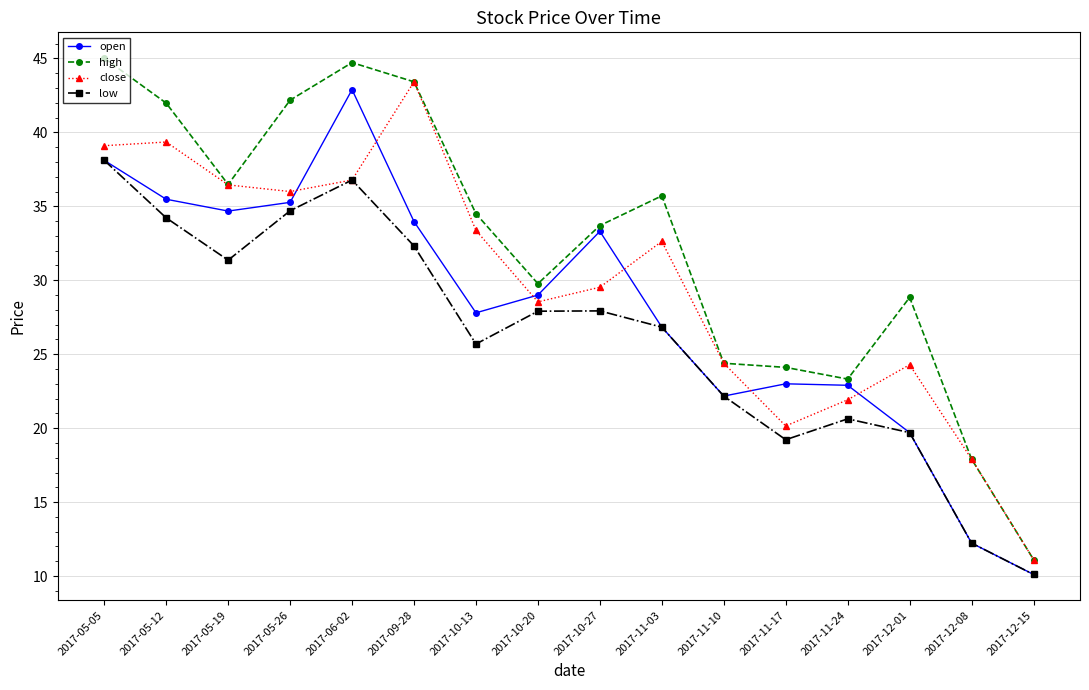

True or false: open and close cross at least once.

True